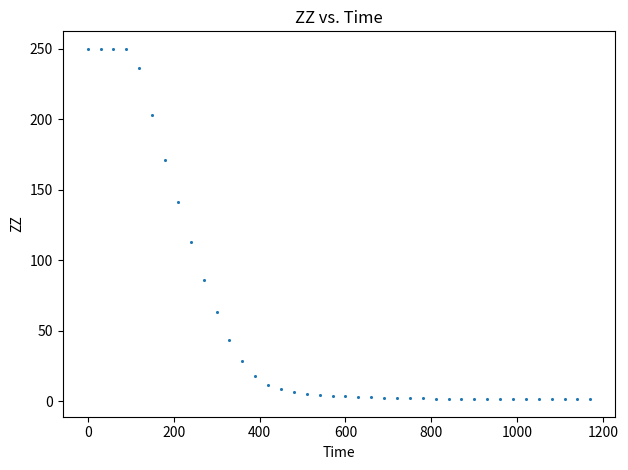

What Y value in the scatter plot is closest to 125?

112.7